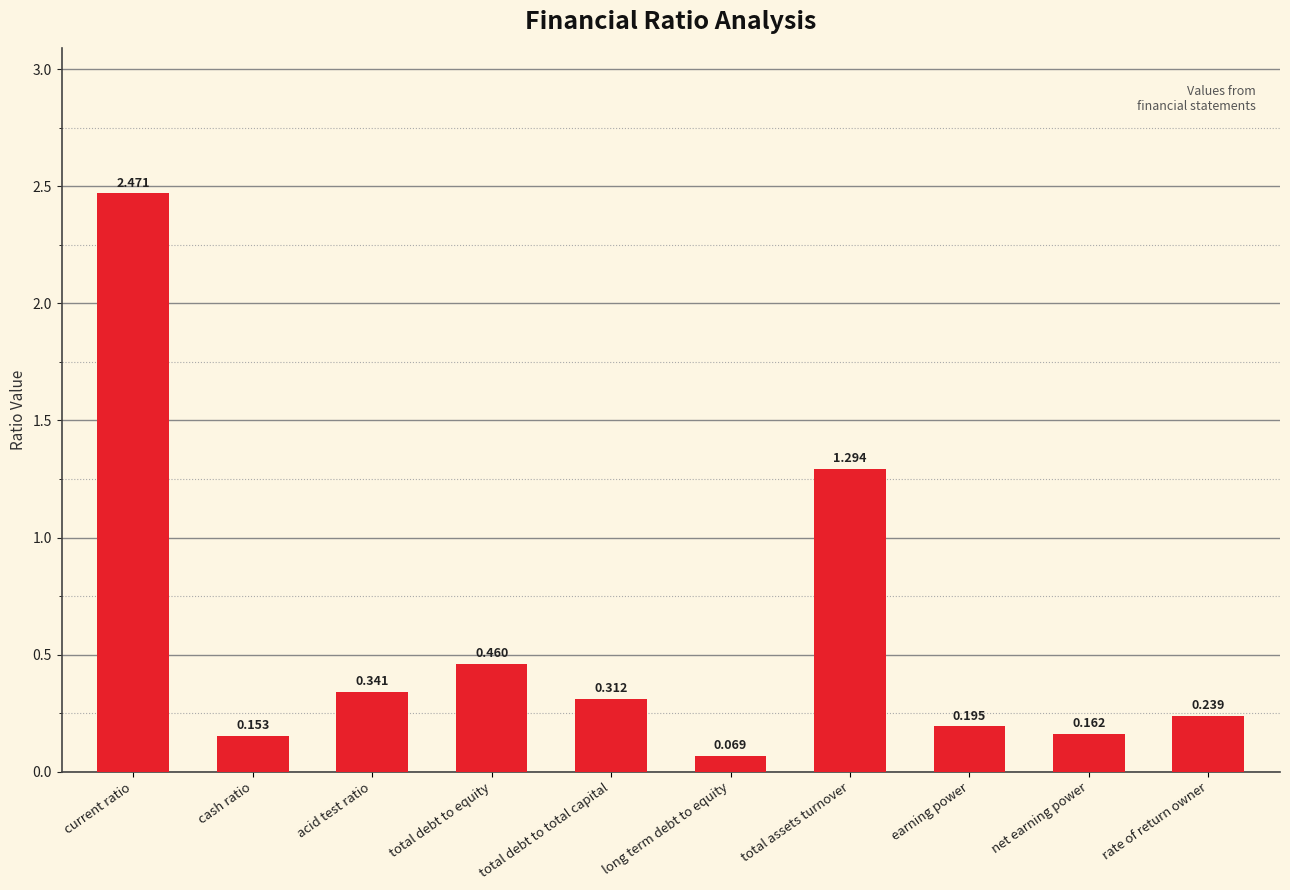

What is the average value?

0.6